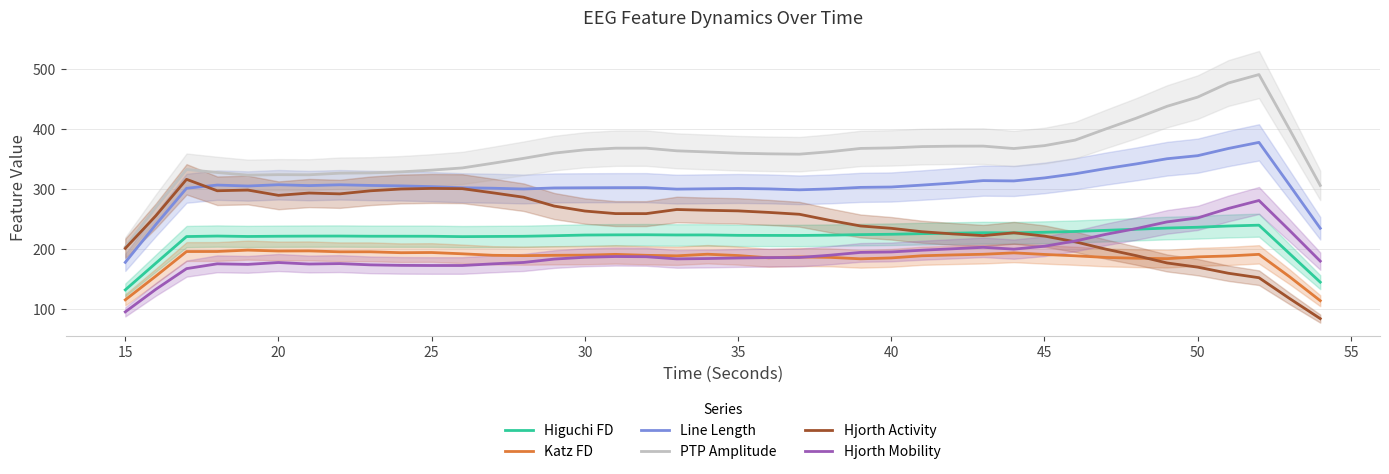

Is it true that Hjorth Mobility equals 177.7 at 20?

True